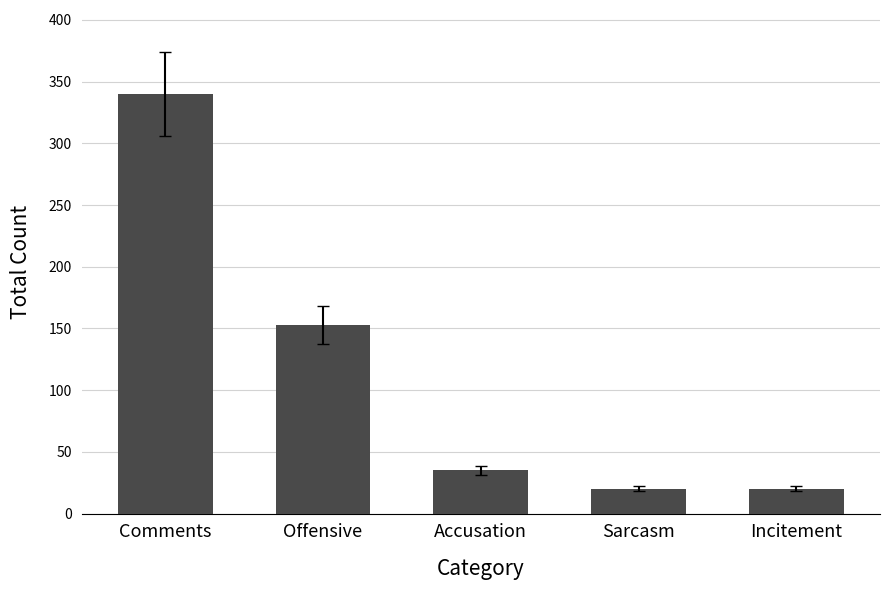

How many bars are there in total?

5